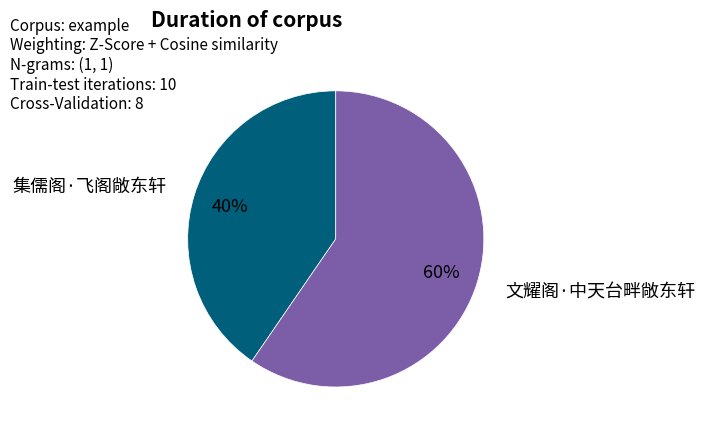

Does any single category account for the majority?

Yes